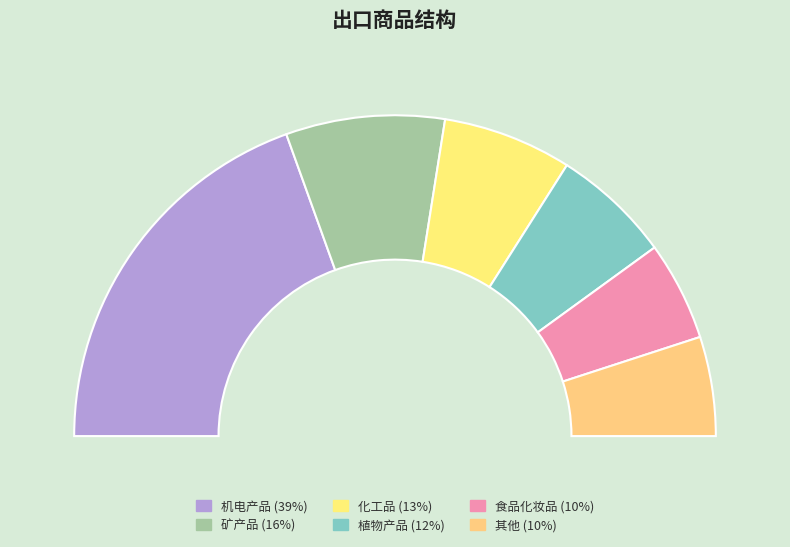

Which slice is the largest?

机电产品